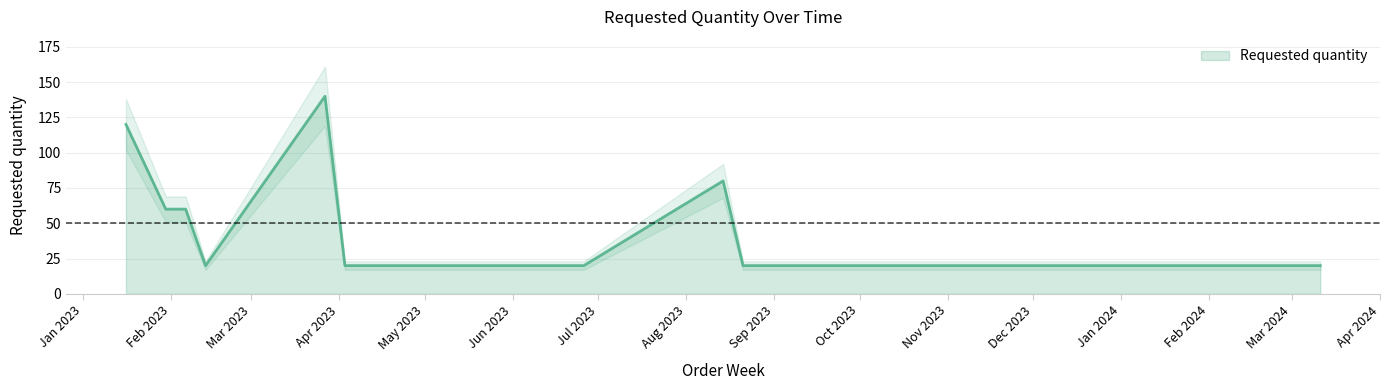

What value does the data have at 2023-09-04?

20